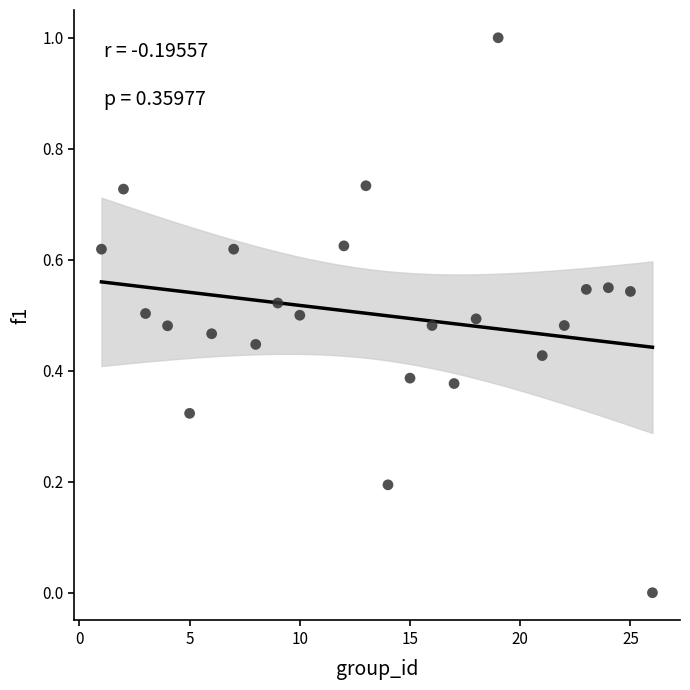

What is the range of Y values (max minus min)?

1.0